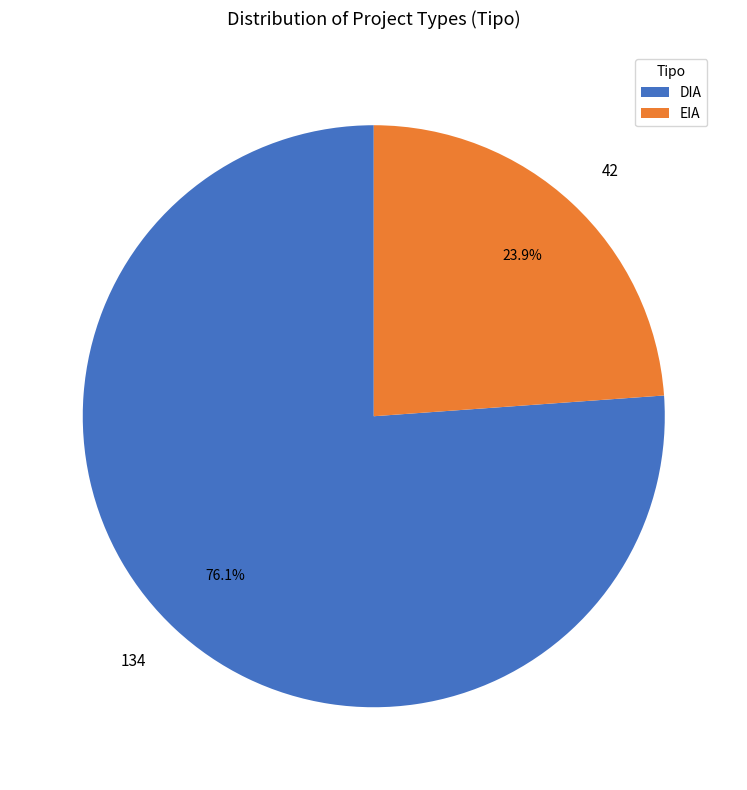

Which category has the smallest portion of the pie?

EIA